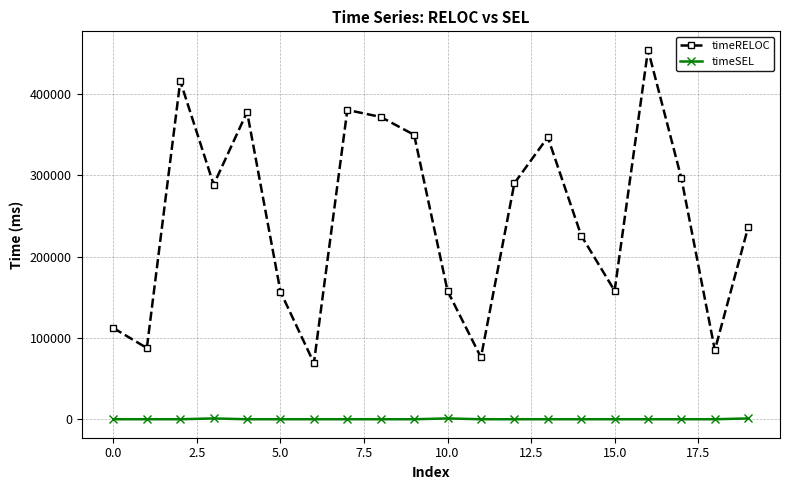

True or false: timeRELOC and timeSEL intersect in this chart.

False